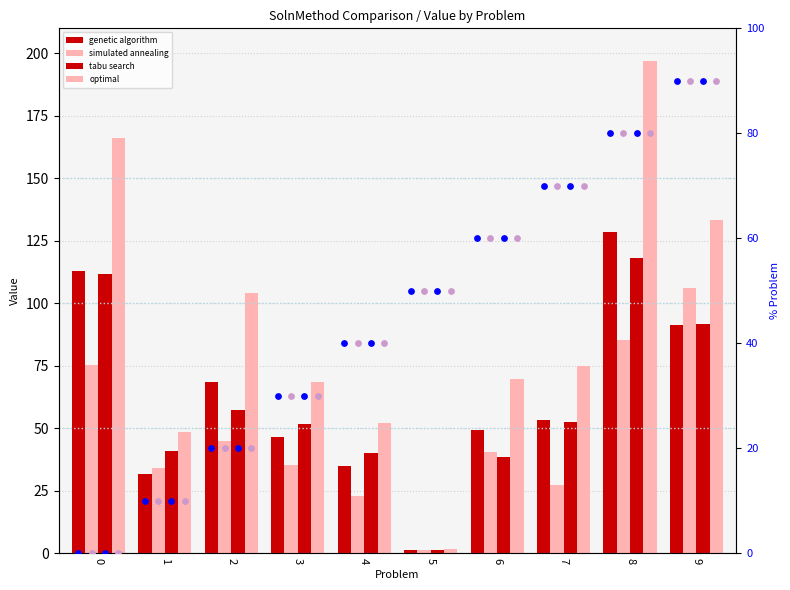

What are all the series names shown in the legend?

genetic algorithm, simulated annealing, tabu search, optimal